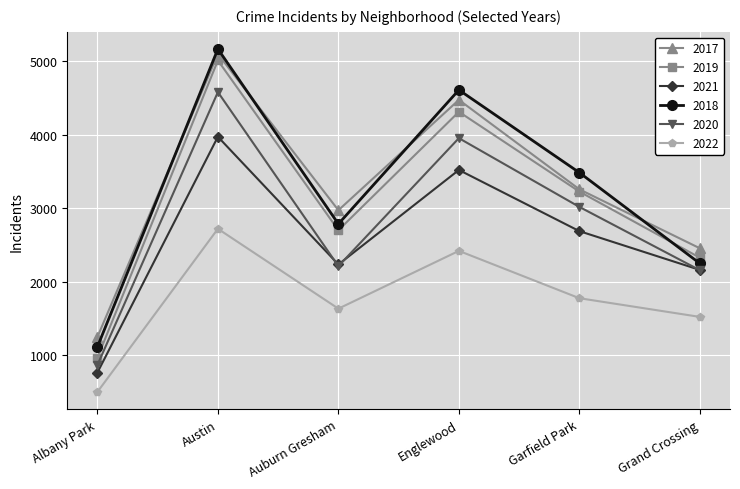

How many interior local valleys does the 2022 series have?

1